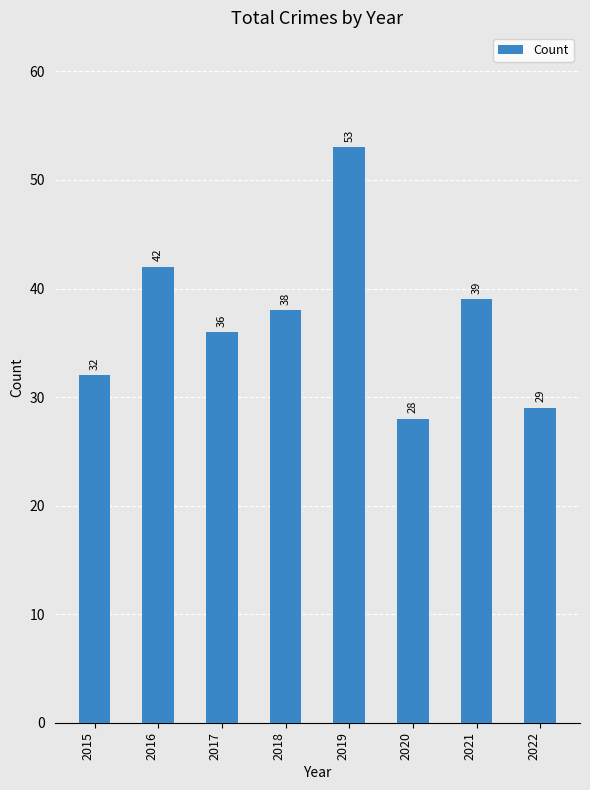

Reading left to right, what are all the values shown in this chart?

2015=32	2016=42	2017=36	2018=38	2019=53	2020=28	2021=39	2022=29